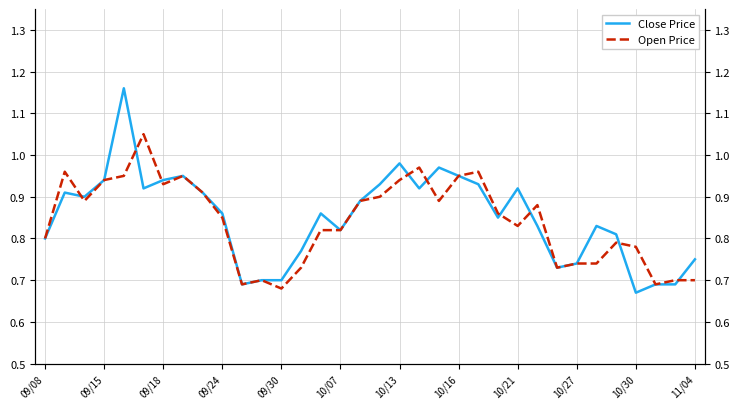

Is this an area chart (filled region under the line)?

No